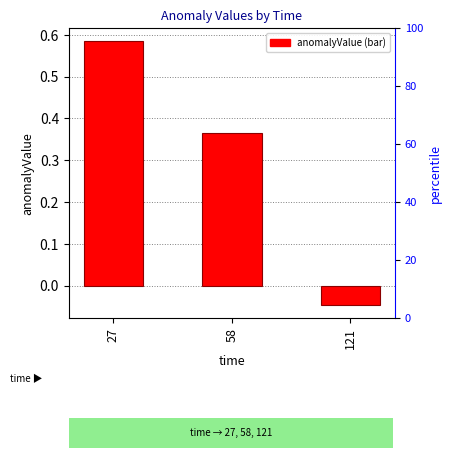

How many bars are there in total?

3